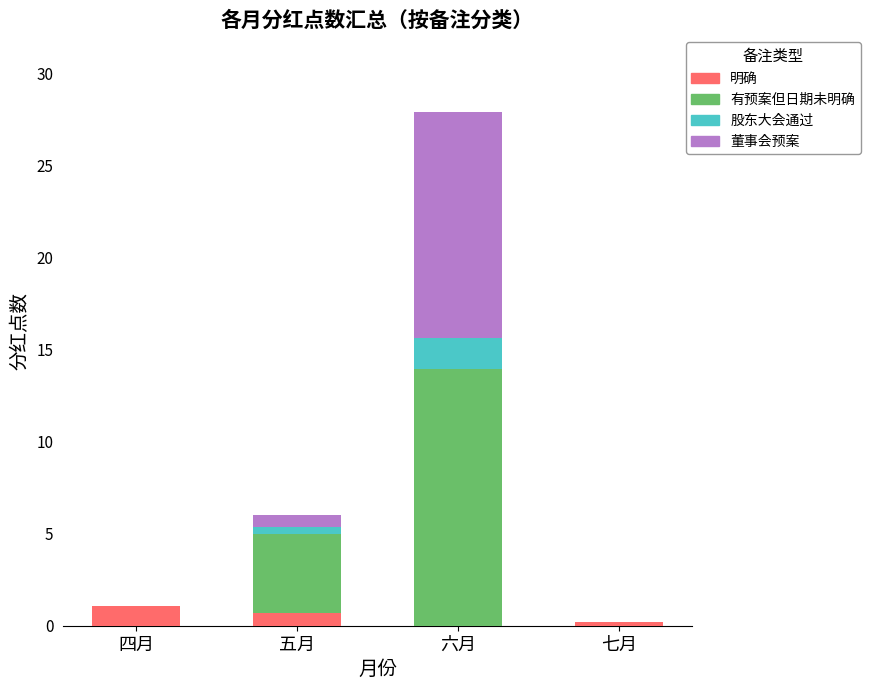

True or false: 明确 has a value of 1.1 at 四月.

True